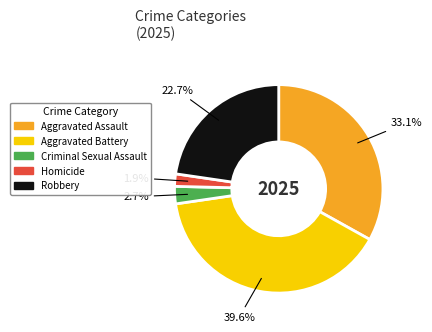

What is the ratio of the value at Homicide to the value at Robbery?

0.1